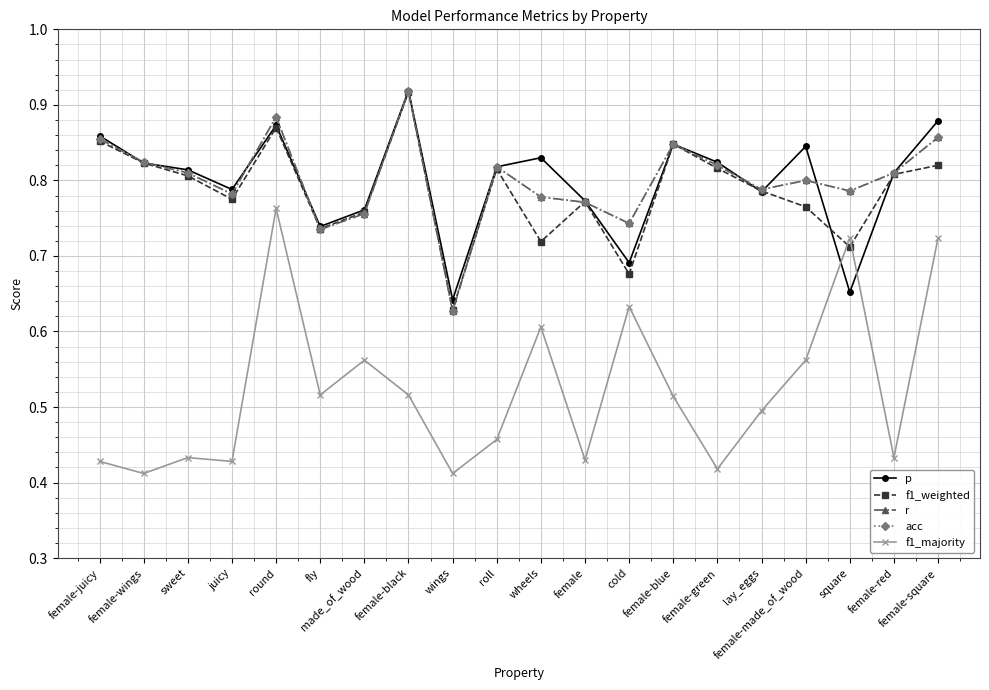

Does the chart have visible grid lines?

Yes